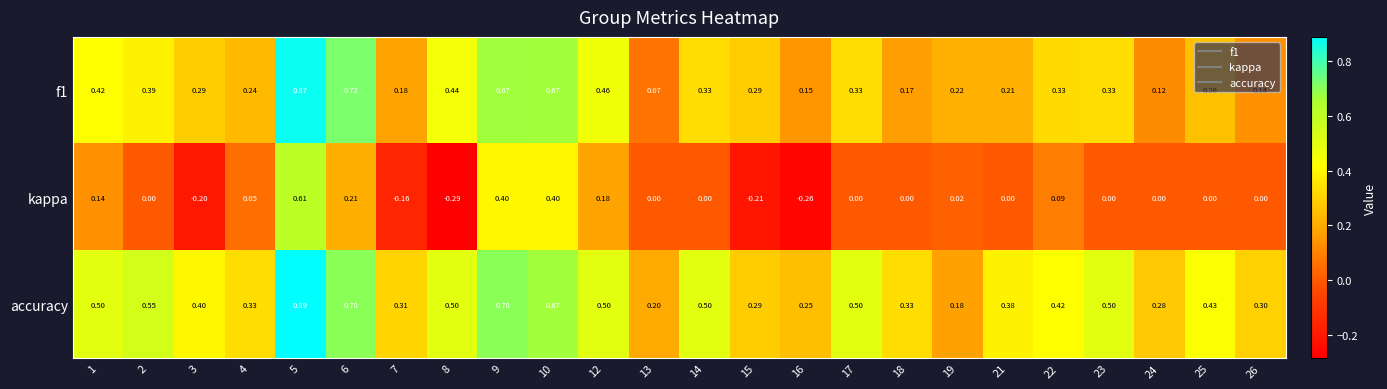

Which series has the largest total across all categories?

accuracy